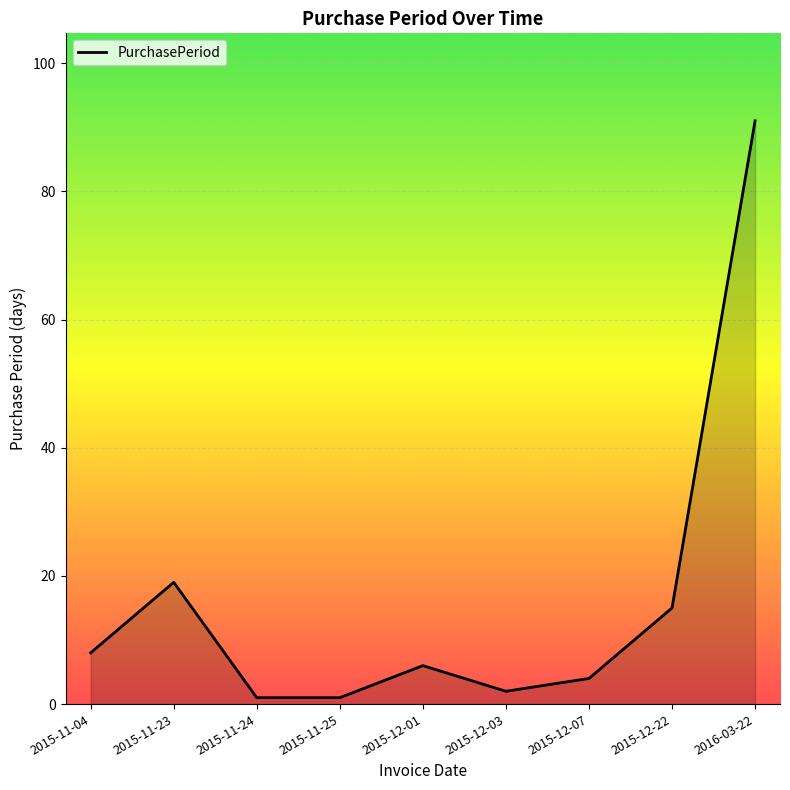

Which label corresponds to the largest value in the chart?

2016-03-22